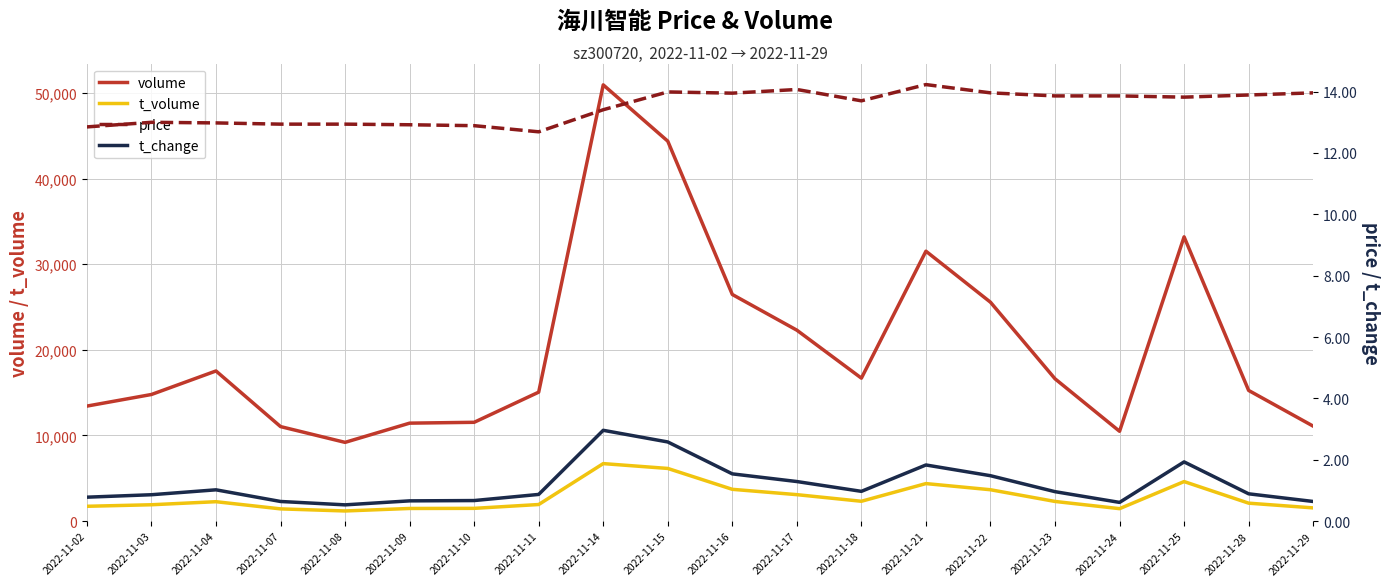

Read the t_change value at 2022-11-17.

1.3